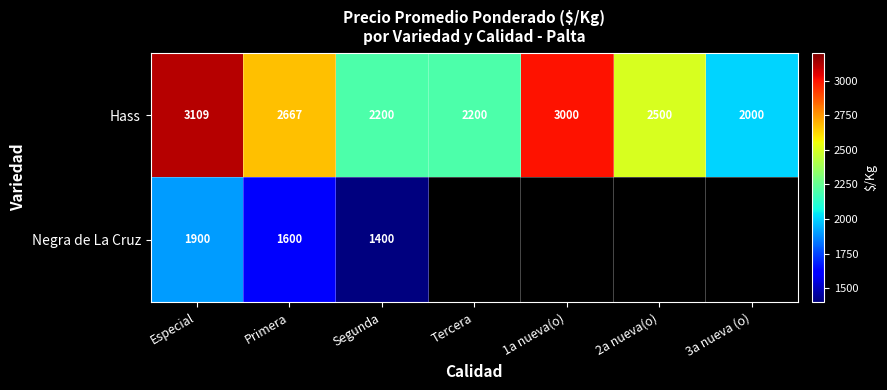

True or false: Hass has a value of 3000 at 1a nueva(o).

True